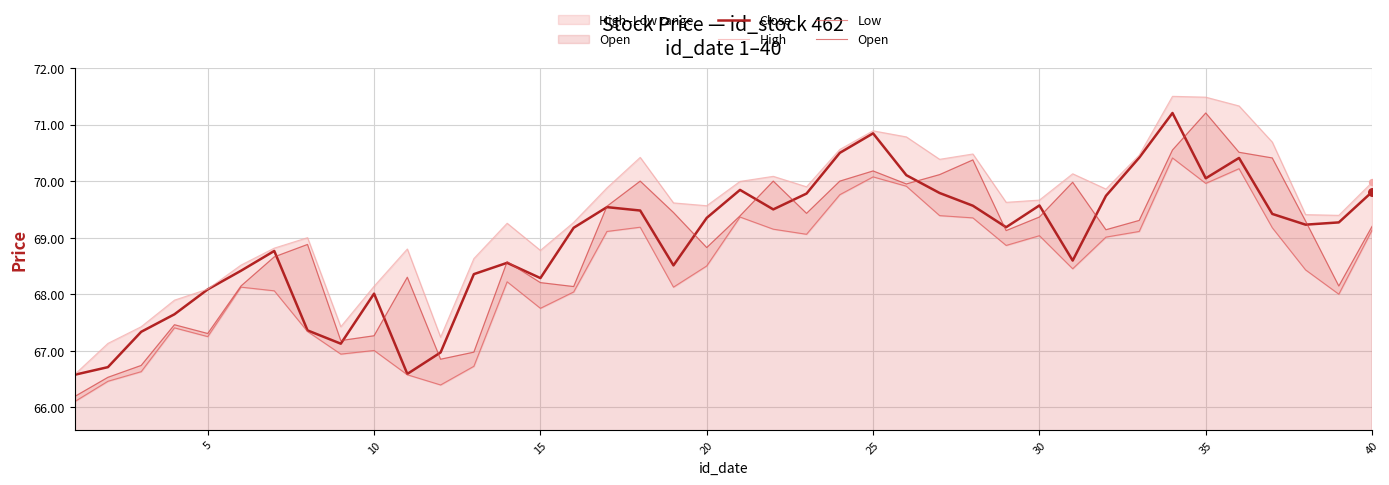

What is the highest value of the Close series?

71.2